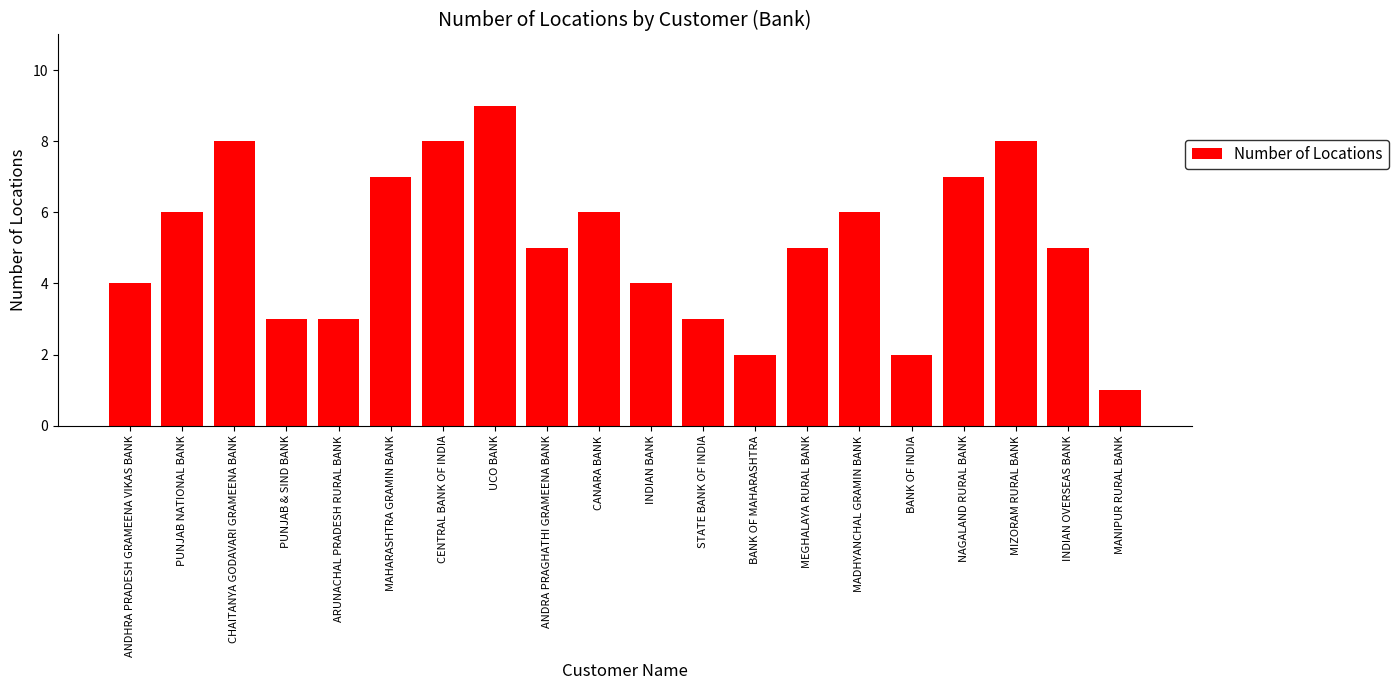

What position from the left is MADHYANCHAL GRAMIN BANK?

15